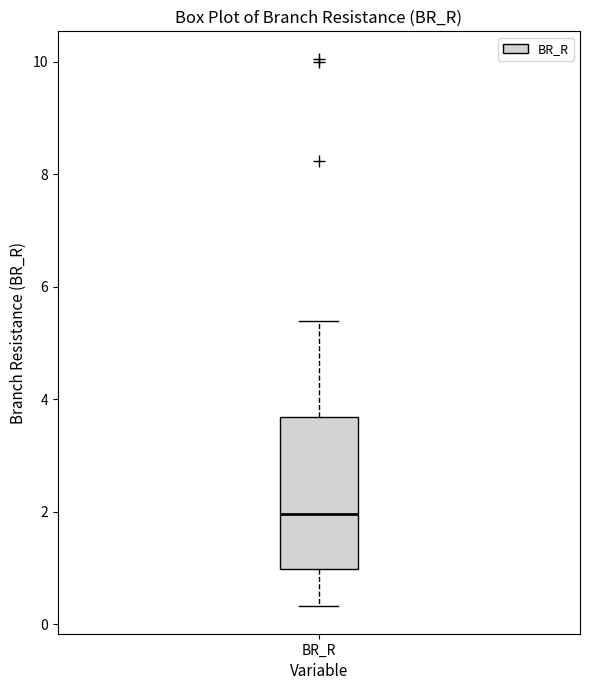

Where is the upper edge of the box for BR_R on the y-axis? The values are not printed on the chart, so give them approximately, as read against the axis.

3.6